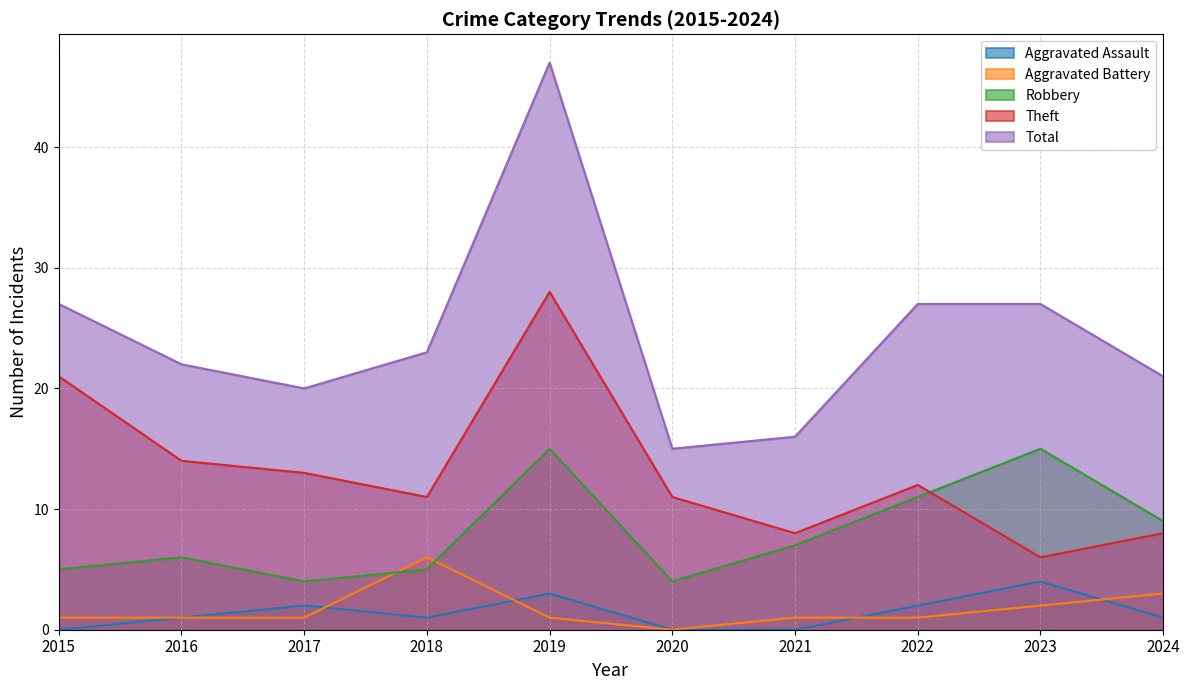

True or false: Robbery has more than 2 interior local peaks.

True